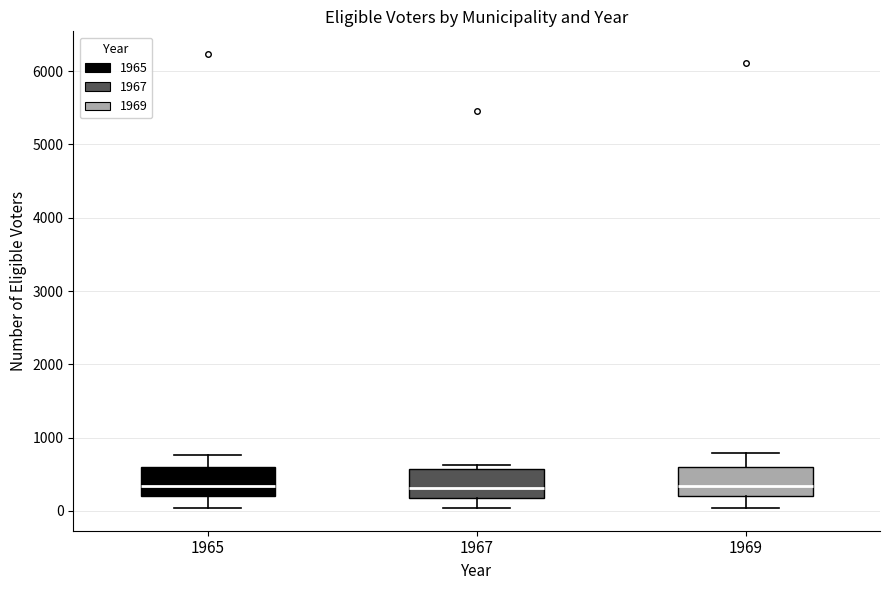

Reading left to right, read every box against the y-axis: the position of its median line, the range the box covers, and the ends of its whiskers. The values are not printed on the chart, so give them approximately, as read against the axis.

1965: median 300, box 200 to 600, whiskers 0 to 800
1967: median 300, box 200 to 600, whiskers 0 to 600 (just above the box's upper edge)
1969: median 300, box 200 to 600, whiskers 0 to 800